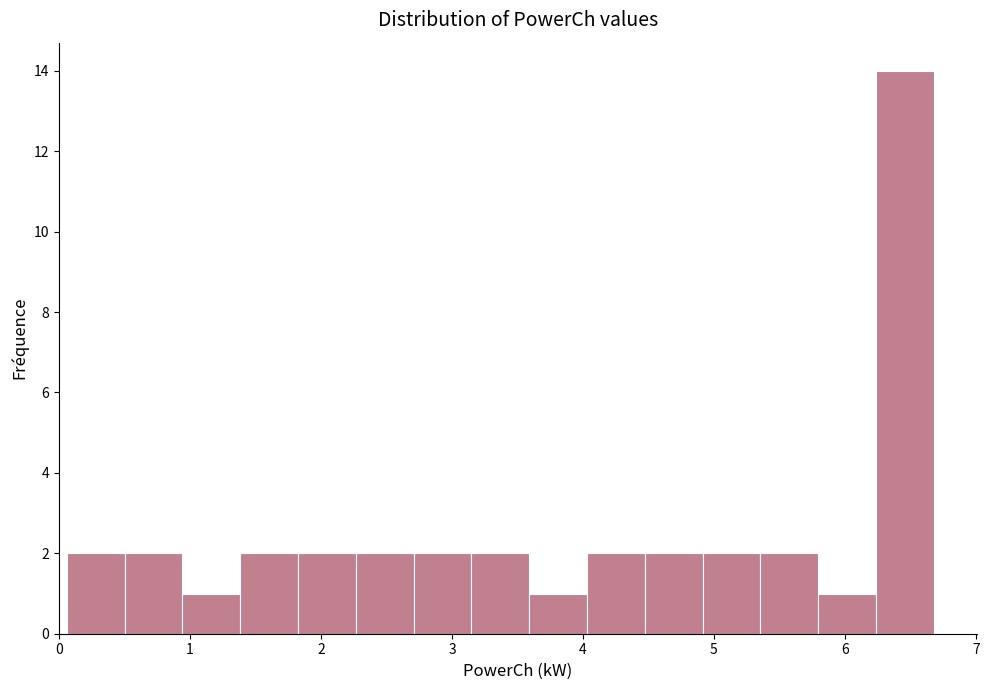

How tall is the bar that spans 1.4 to 1.8 on the x-axis? Neither the bar edges nor the heights are printed on the chart, so give them approximately, as read against the axes.

2